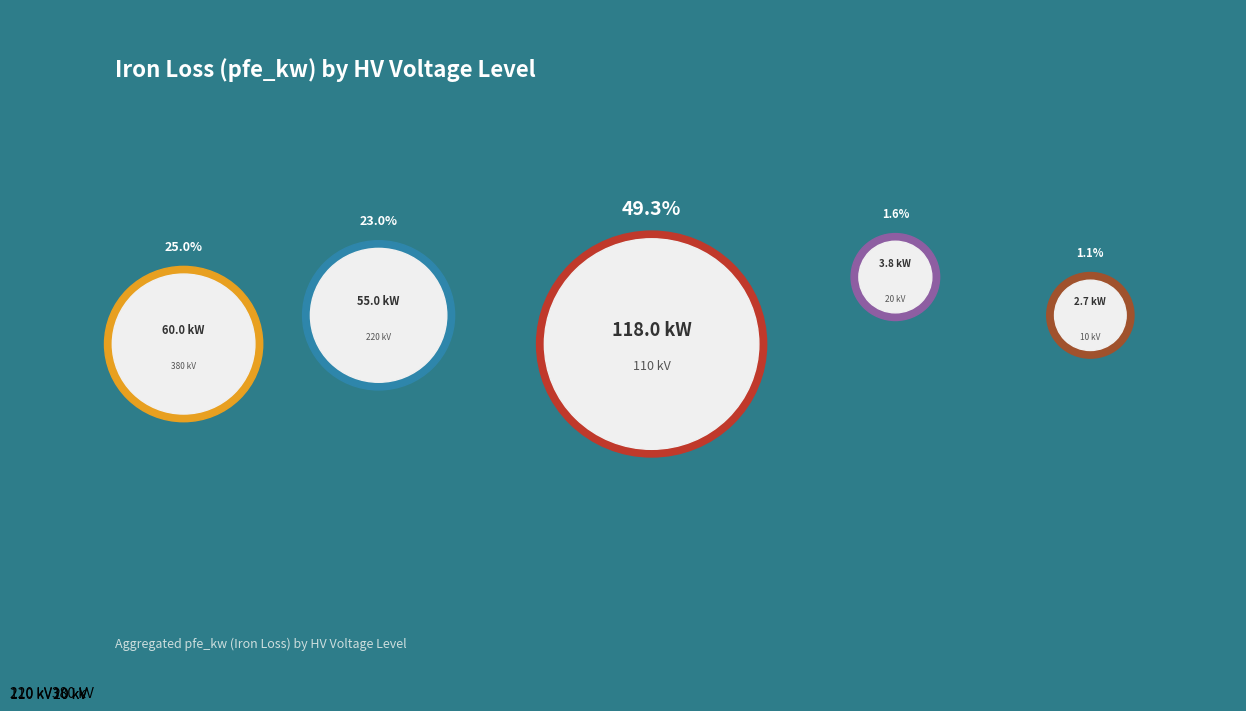

Is there any slice that represents more than half of the pie?

No